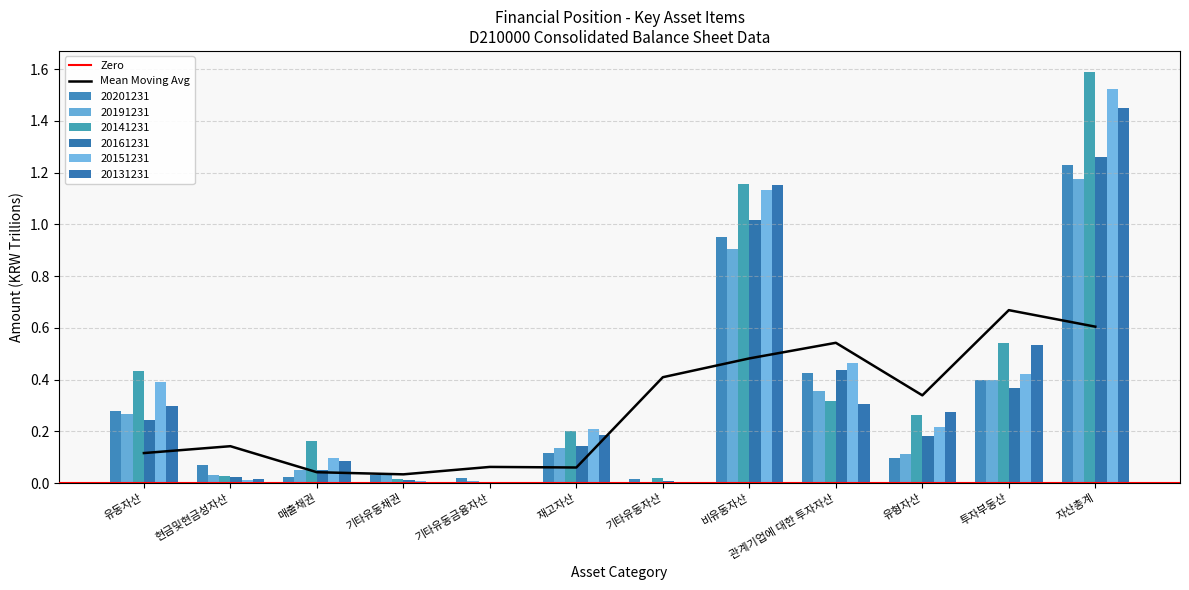

What are all the series names shown in the legend?

20201231, 20191231, 20141231, 20161231, 20151231, 20131231